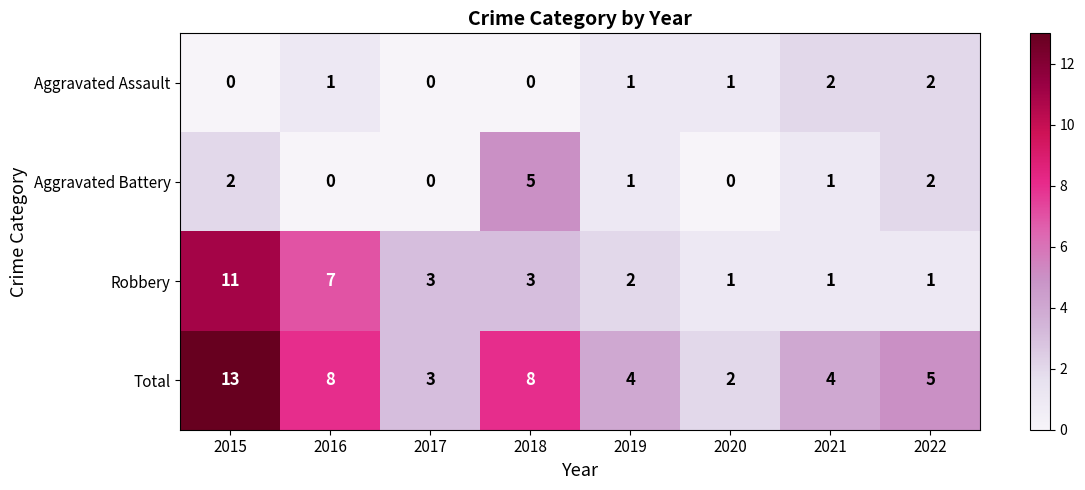

At which category is the sum across all series the highest?

2015